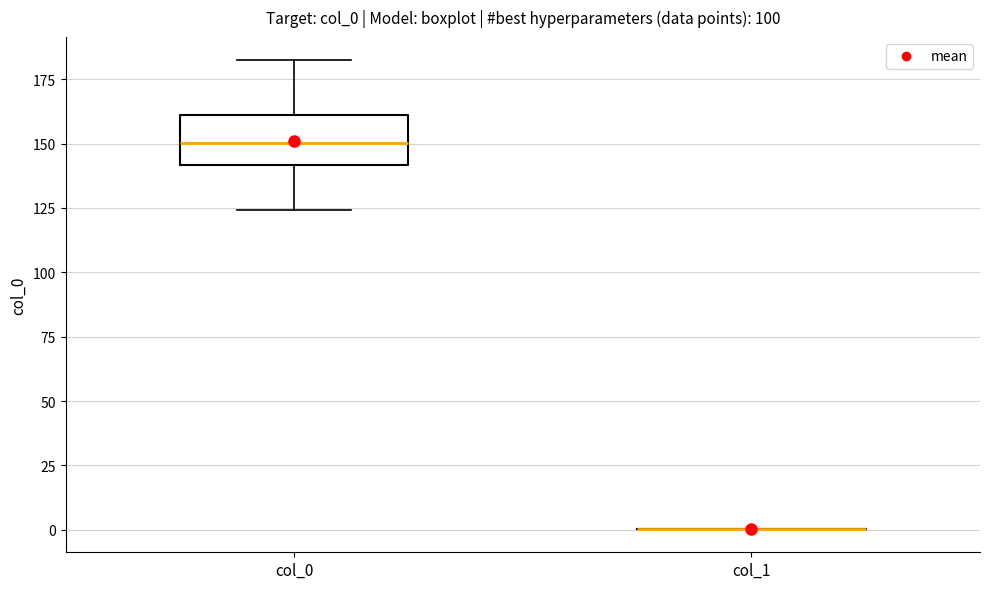

Reading left to right, read every box against the y-axis: the position of its median line, the range the box covers, and the ends of its whiskers. The values are not printed on the chart, so give them approximately, as read against the axis.

col_0: median 150, box 140 to 160, whiskers 125 to 180
col_1: box collapsed to a line at 0, whiskers 0 to 0